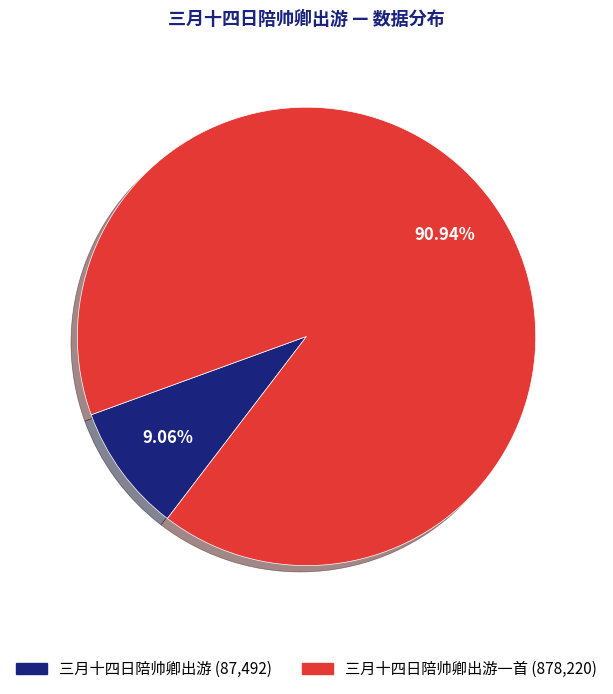

Is there any slice that represents more than half of the pie?

Yes